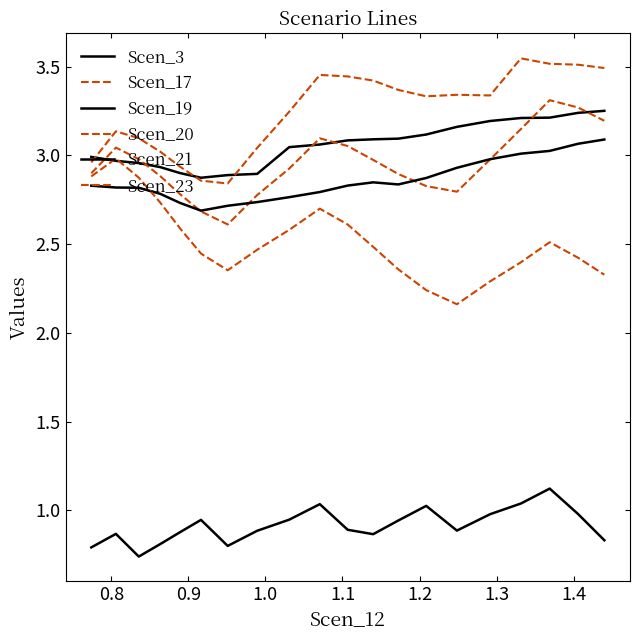

True or false: Scen_3 and Scen_19 intersect in this chart.

False